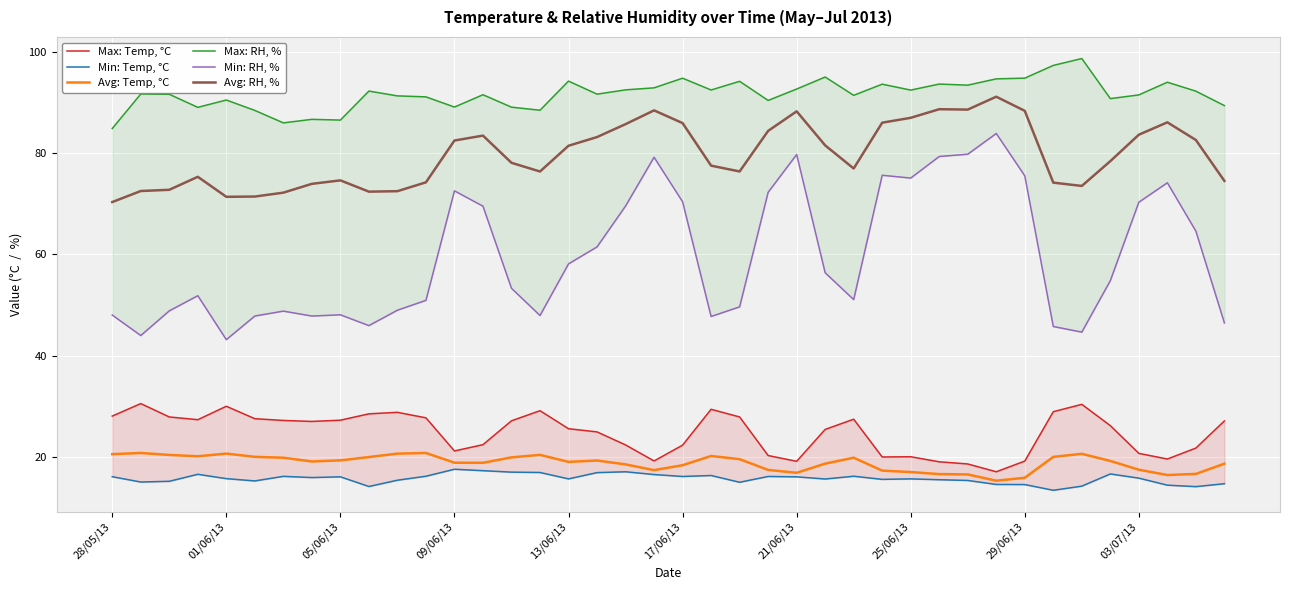

What is the difference between the maximum and minimum values in the Avg: Temp, °C series?

5.5